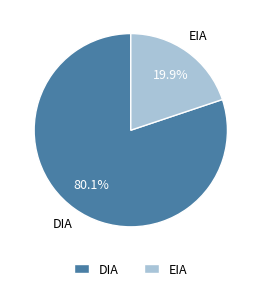

Is there any slice that represents more than half of the pie?

Yes